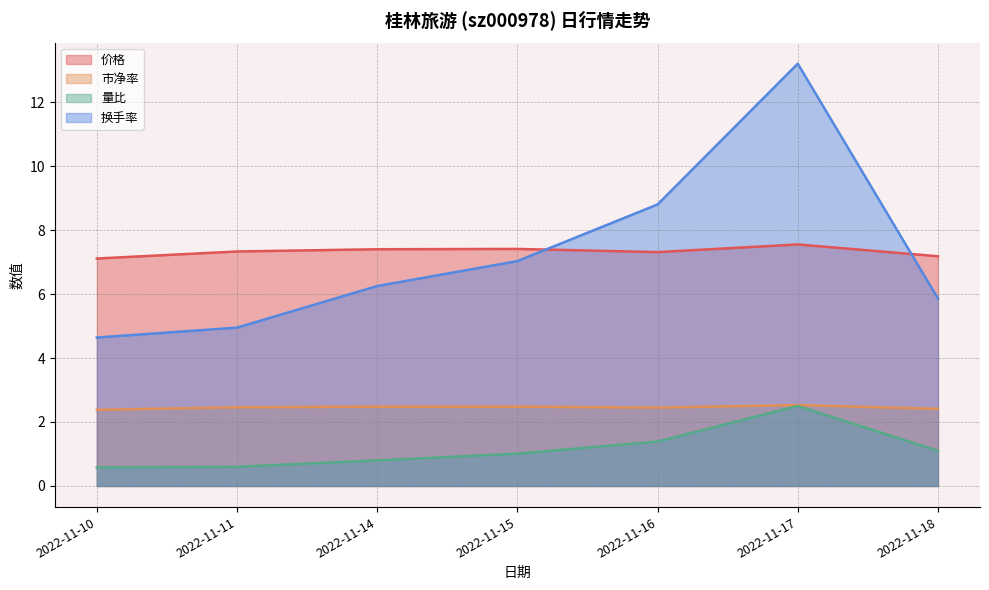

Where is the first local minimum for 市净率?

2022-11-16